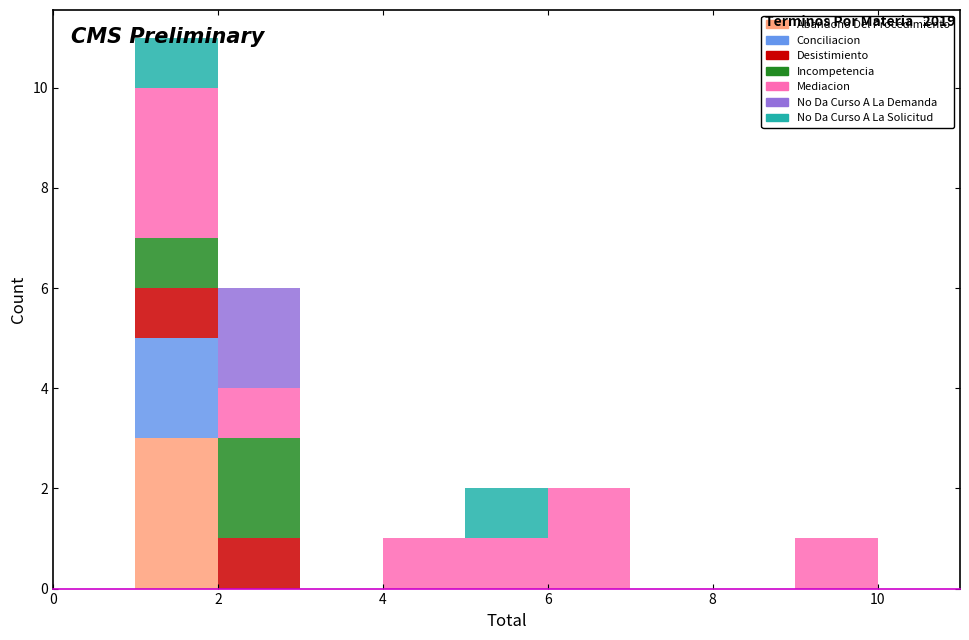

Reading left to right, list every stacked bar in this chart as the range it spans on the x-axis followed by its total height. The values are not printed on the chart, so give them approximately, as read against the axis.

0 to 1: 0
1 to 2: 11
2 to 3: 6
3 to 4: 0
4 to 5: 1
5 to 6: 2
6 to 7: 2
7 to 8: 0
8 to 9: 0
9 to 10: 1
10 to 11: 0